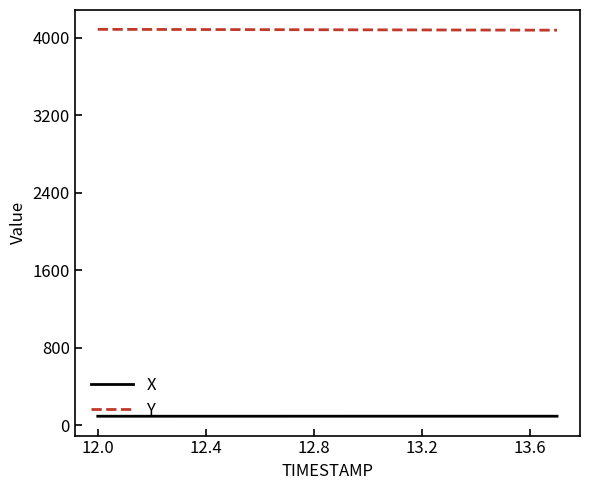

Rank the series by their average value, from lowest to highest.

X, Y